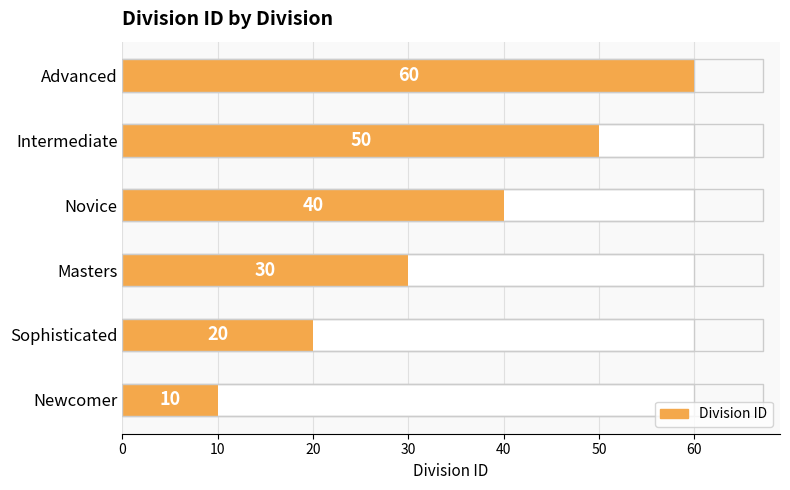

The chart shows a value of 40 at Novice. True or false?

True